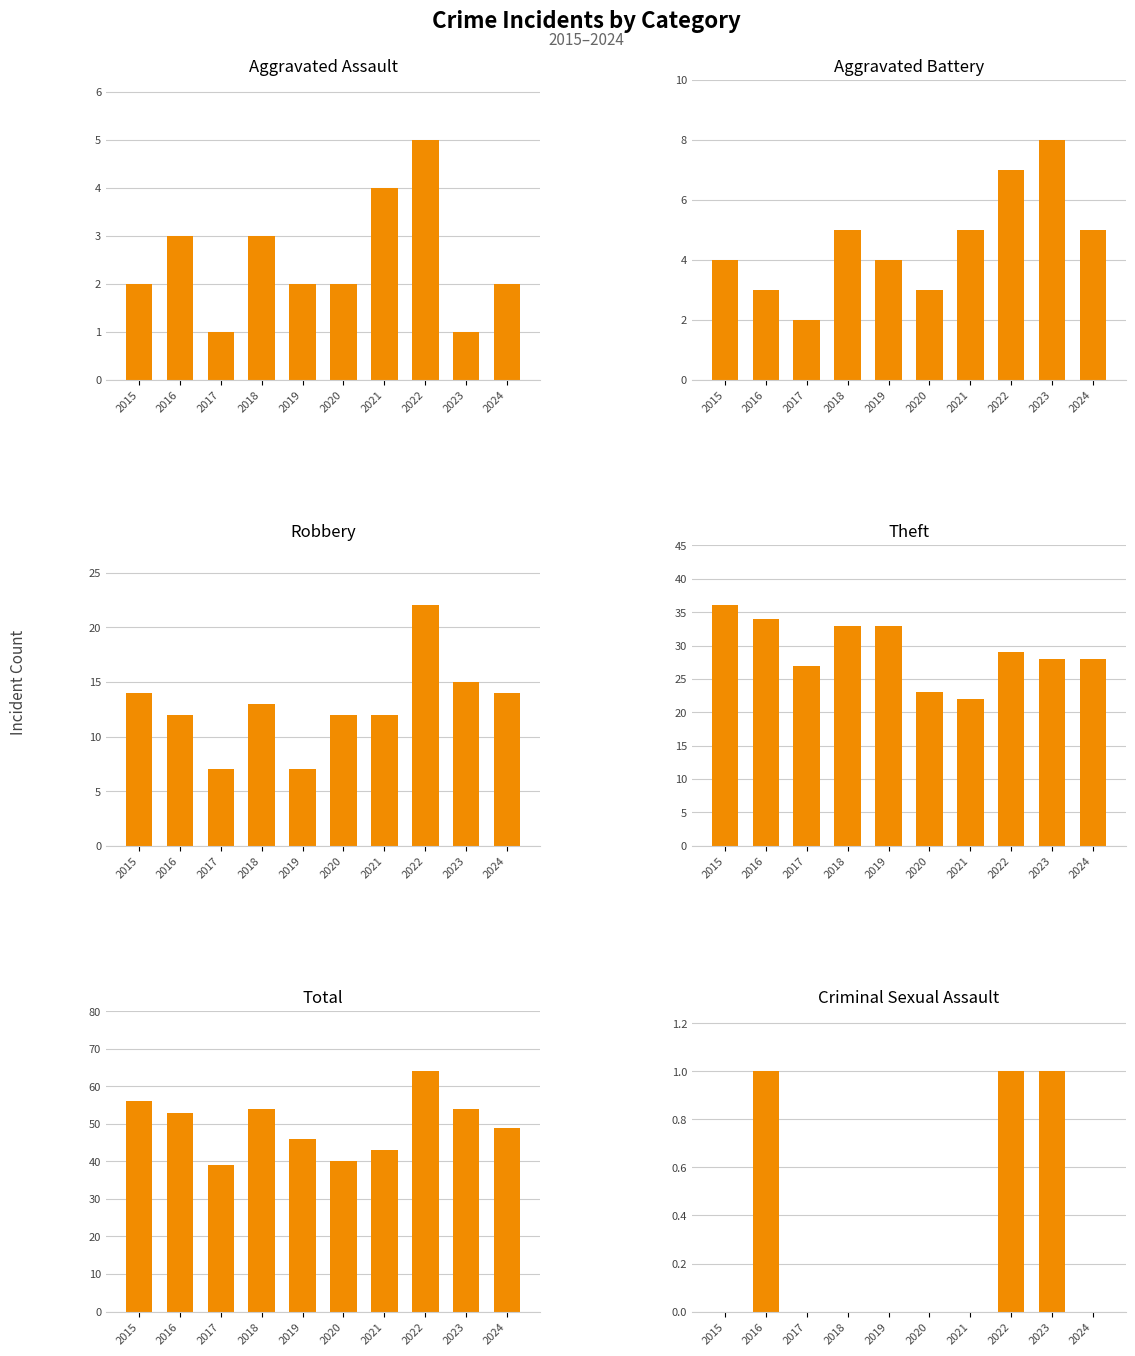

The Robbery series shows 15 at 2023. True or false?

True